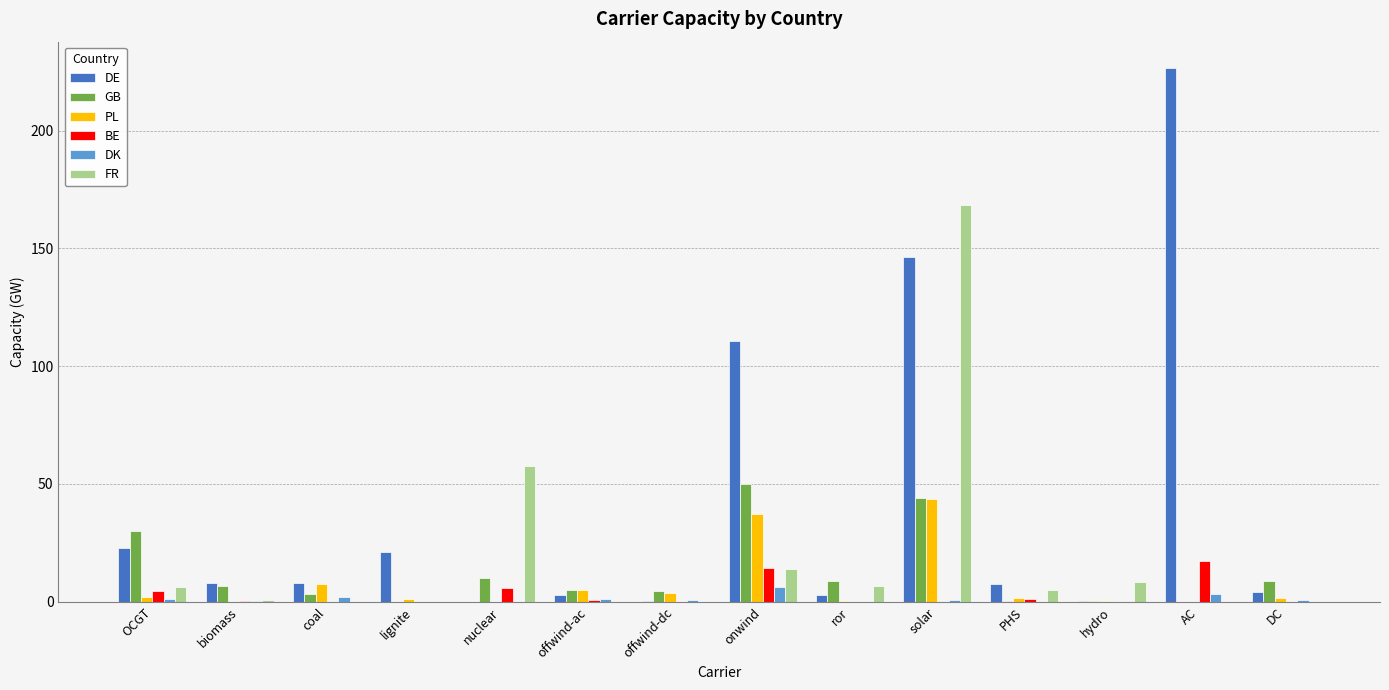

At which category does the chart reach its peak across all series?

AC